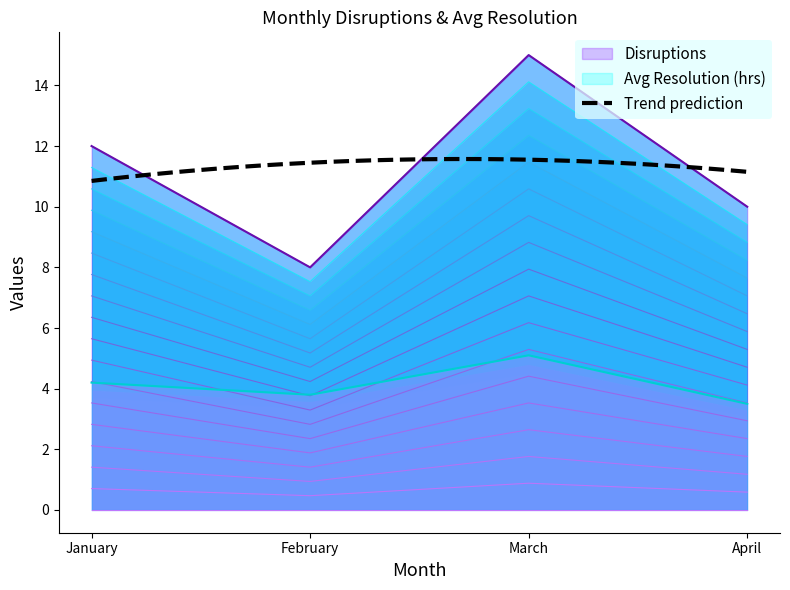

True or false: Disruptions and Avg Resolution (hrs) cross at least once.

False